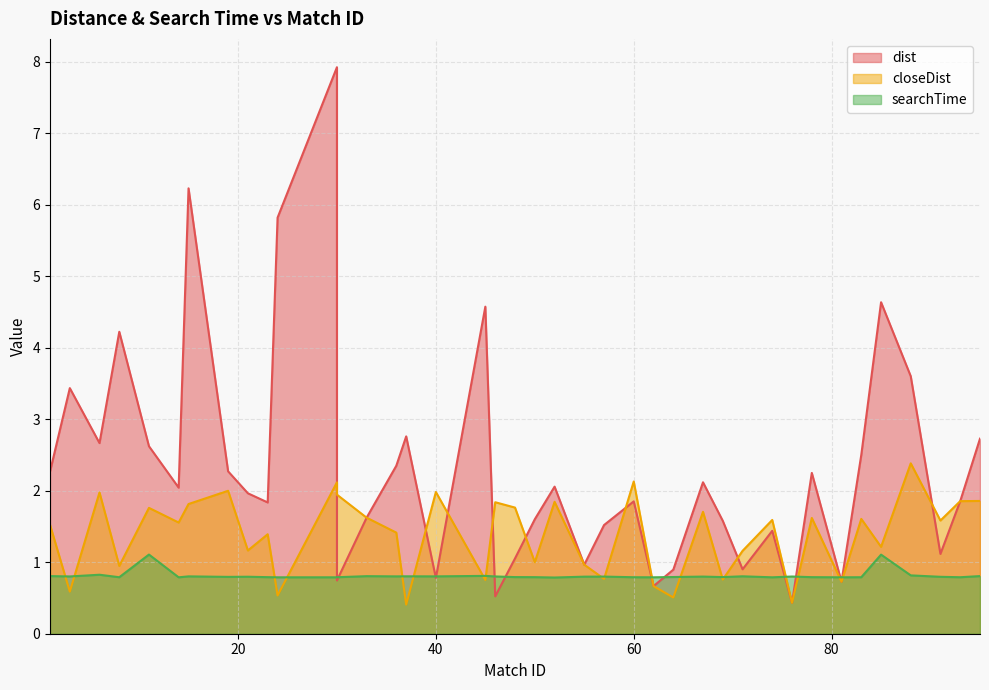

Reading left to right, what are all the values shown in this chart?

dist: 1=2.3	3=3.4	6=2.7	8=4.2	11=2.6	14=2.0	15=6.2	19=2.3	21=2.0	23=1.8	24=5.8	30=7.9	30=0.7	33=1.6	36=2.3	37=2.8	40=0.8	45=4.6	46=0.5	48=1.1	50=1.6	52=2.1	55=1.0	57=1.5	60=1.9	62=0.7	64=0.9	67=2.1	69=1.6	71=0.9	74=1.4	76=0.4	78=2.2	81=0.7	83=2.5	85=4.6	88=3.6	91=1.1	93=1.9	95=2.7
closeDist: 1=1.5	3=0.6	6=2.0	8=0.9	11=1.8	14=1.6	15=1.8	19=2.0	21=1.2	23=1.4	24=0.5	30=2.1	30=1.9	33=1.6	36=1.4	37=0.4	40=2.0	45=0.8	46=1.8	48=1.8	50=1.0	52=1.8	55=1.0	57=0.8	60=2.1	62=0.7	64=0.5	67=1.7	69=0.8	71=1.2	74=1.6	76=0.4	78=1.6	81=0.7	83=1.6	85=1.2	88=2.4	91=1.6	93=1.9	95=1.9
searchTime: 1=0.8	3=0.8	6=0.8	8=0.8	11=1.1	14=0.8	15=0.8	19=0.8	21=0.8	23=0.8	24=0.8	30=0.8	30=0.8	33=0.8	36=0.8	37=0.8	40=0.8	45=0.8	46=0.8	48=0.8	50=0.8	52=0.8	55=0.8	57=0.8	60=0.8	62=0.8	64=0.8	67=0.8	69=0.8	71=0.8	74=0.8	76=0.8	78=0.8	81=0.8	83=0.8	85=1.1	88=0.8	91=0.8	93=0.8	95=0.8